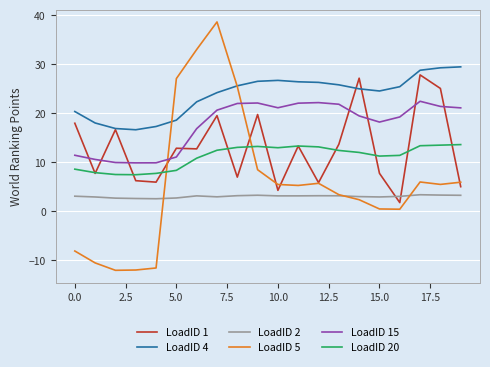

Which series has the largest total across all categories?

LoadID 4